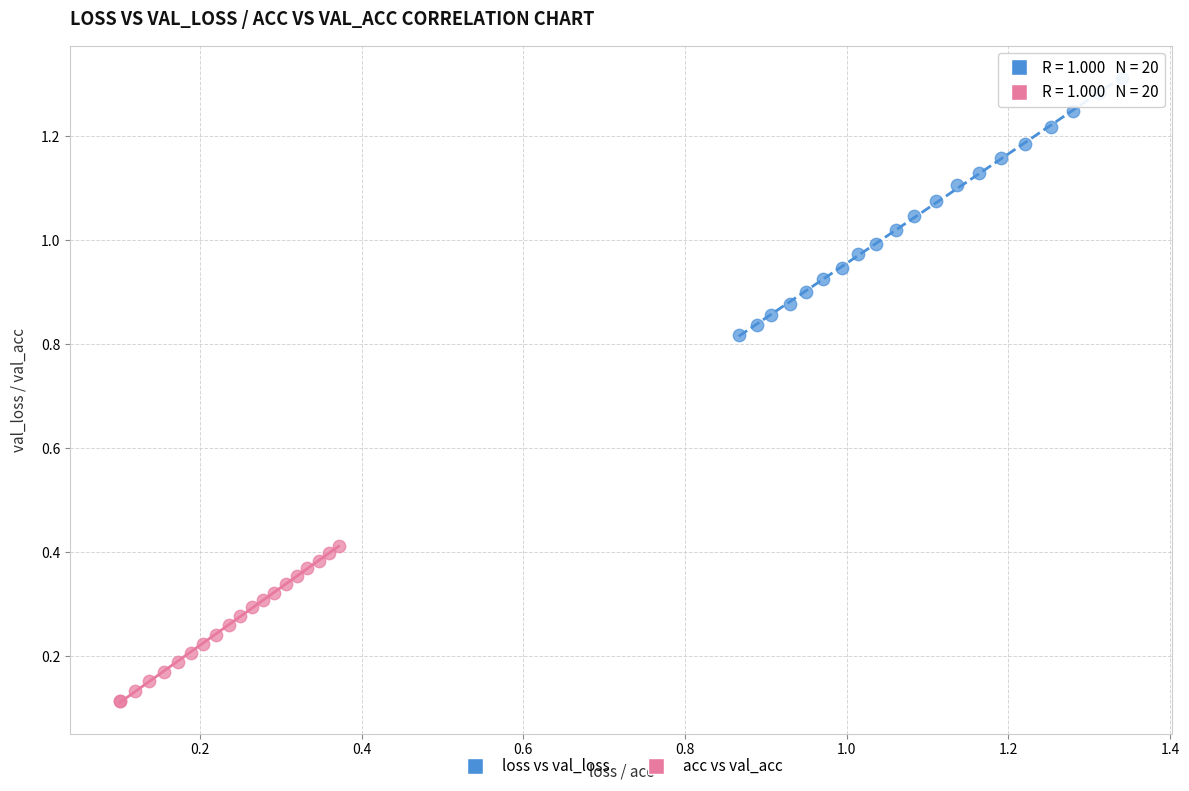

Which series contains the lowest Y value?

acc vs val_acc